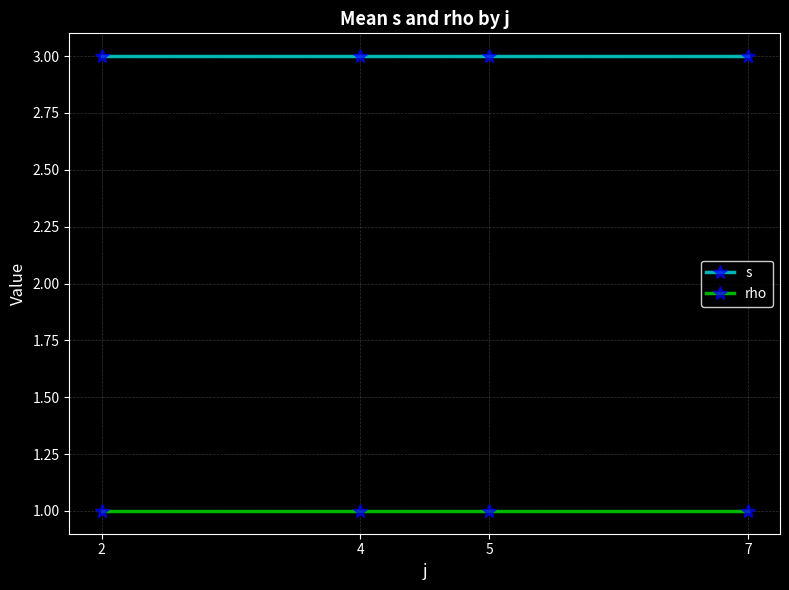

True or false: s and rho cross at least once.

False